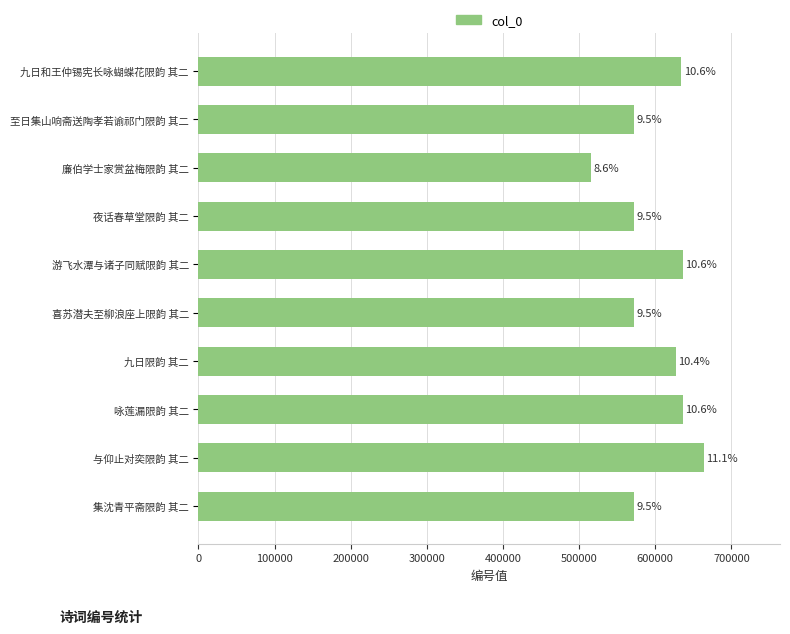

What is the minimum value shown in the chart?

515552